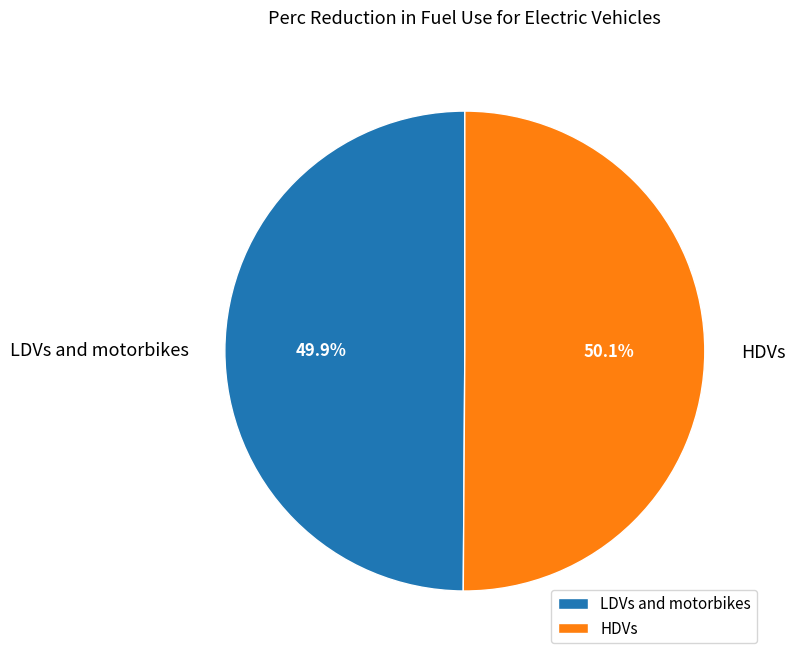

What portion of the pie excludes LDVs and motorbikes?

50.1%